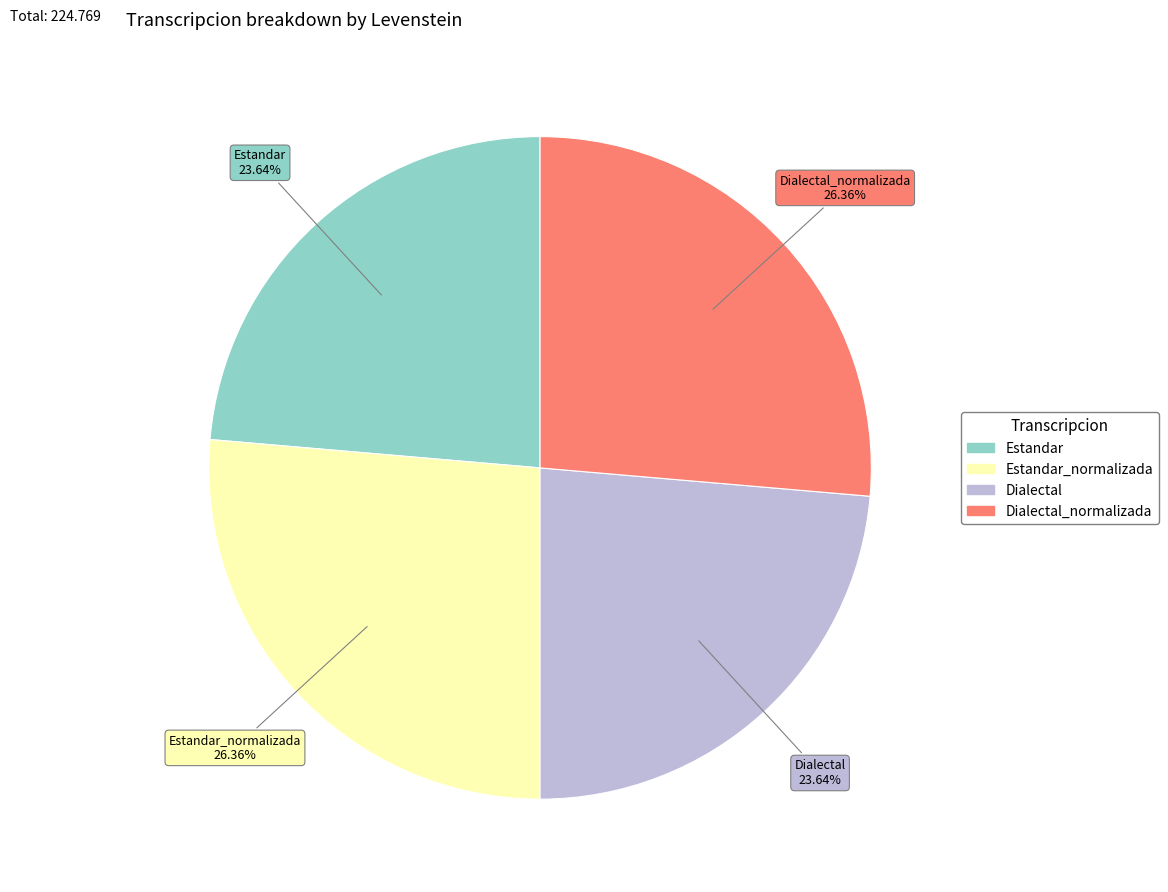

Does any single category account for the majority?

No